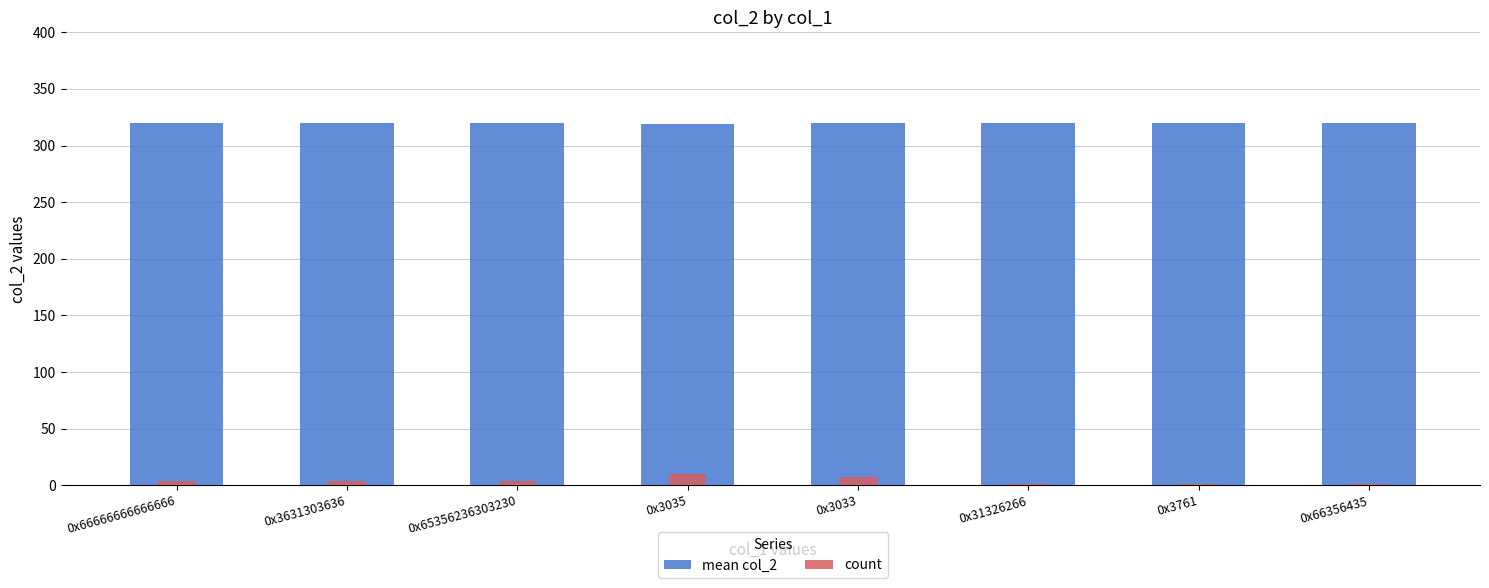

What is the value of the mean col_2 bar at the 7th from the left?

320